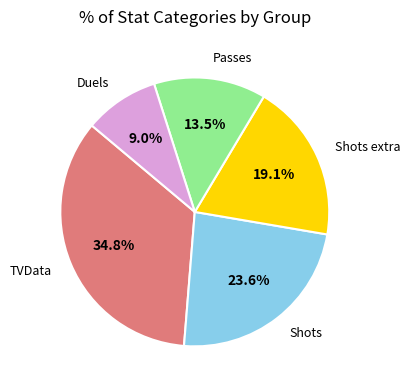

Is there a majority slice in this chart?

No